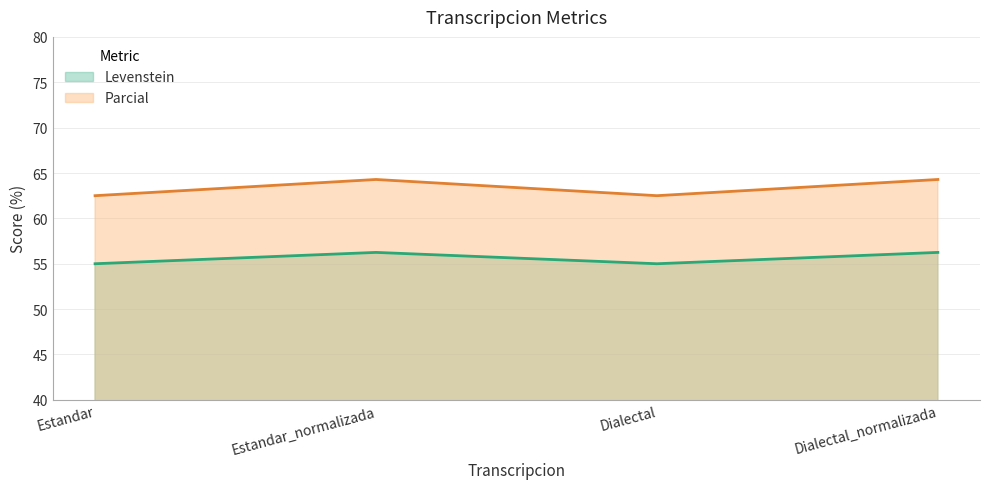

The Parcial series shows 102.8 at Estandar_normalizada. True or false?

False